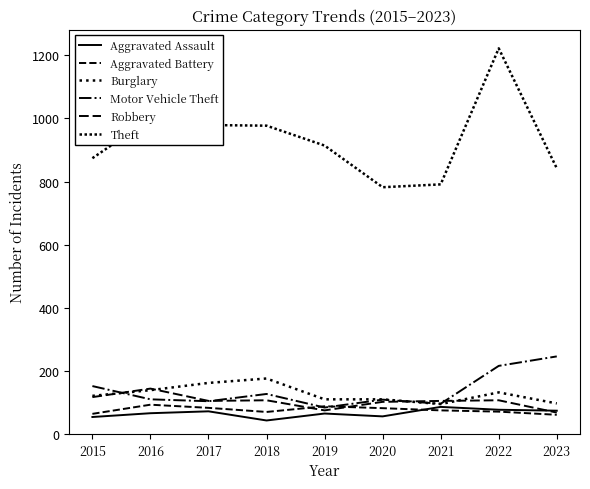

What is the average value of the Aggravated Battery series?

76